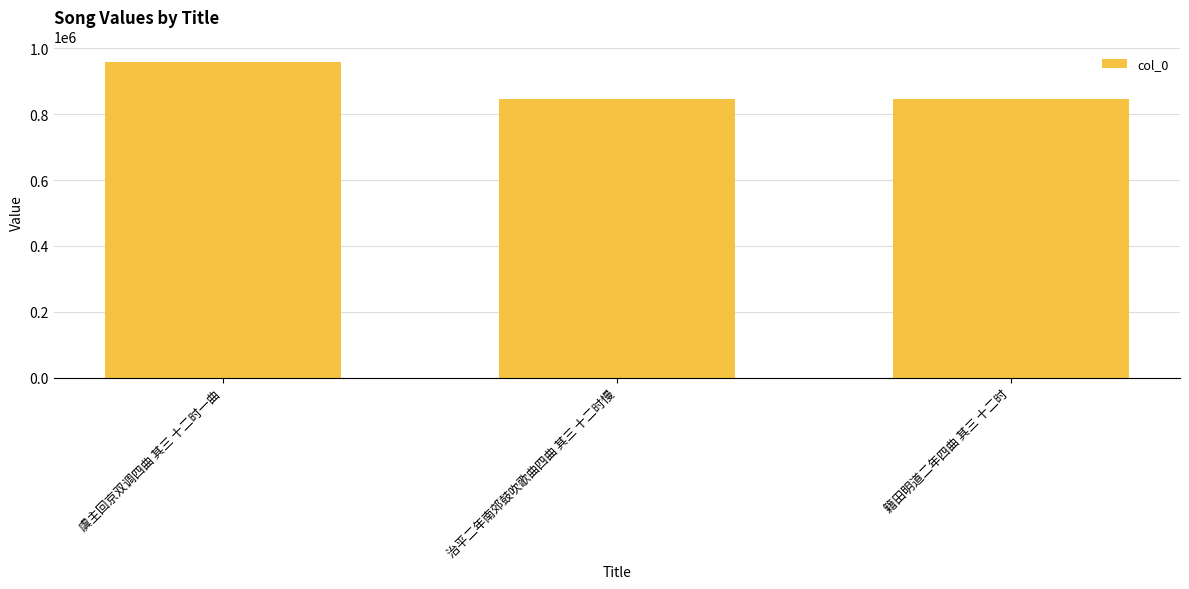

What is the value of the 2nd bar from the left?

845583